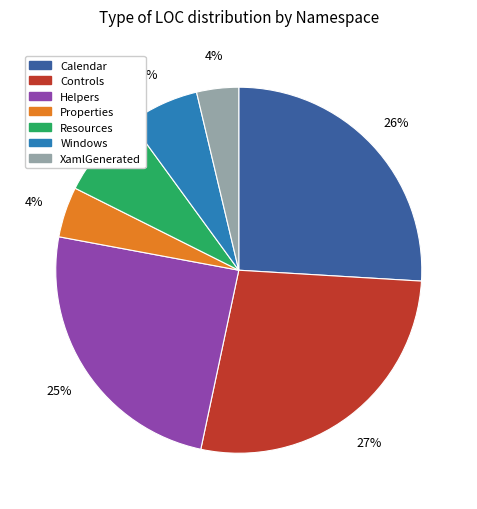

To the nearest percent, what is the average slice percentage?

14%